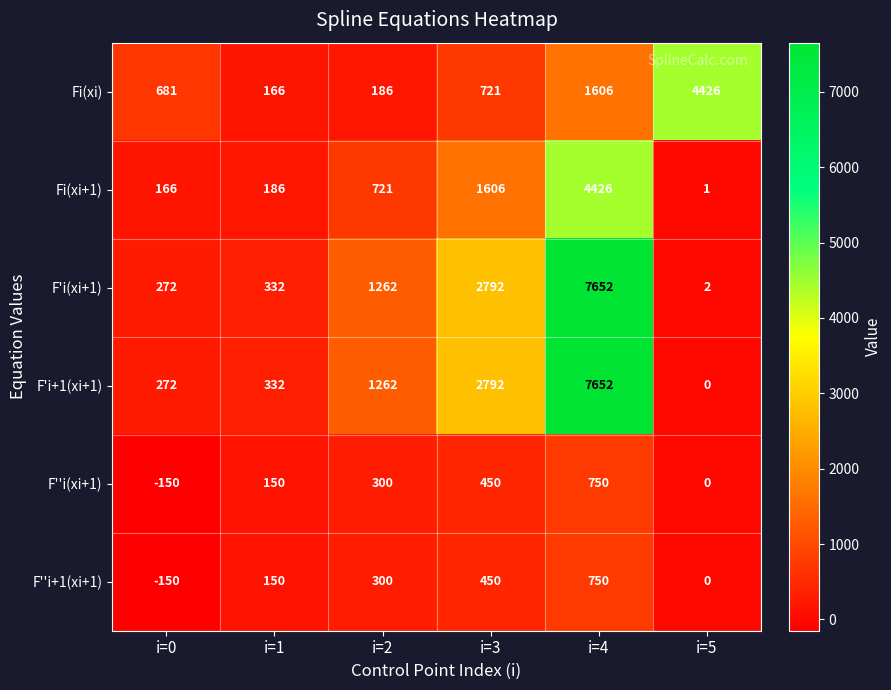

At which label is F'i+1(xi+1) closest to 3826?

i=3